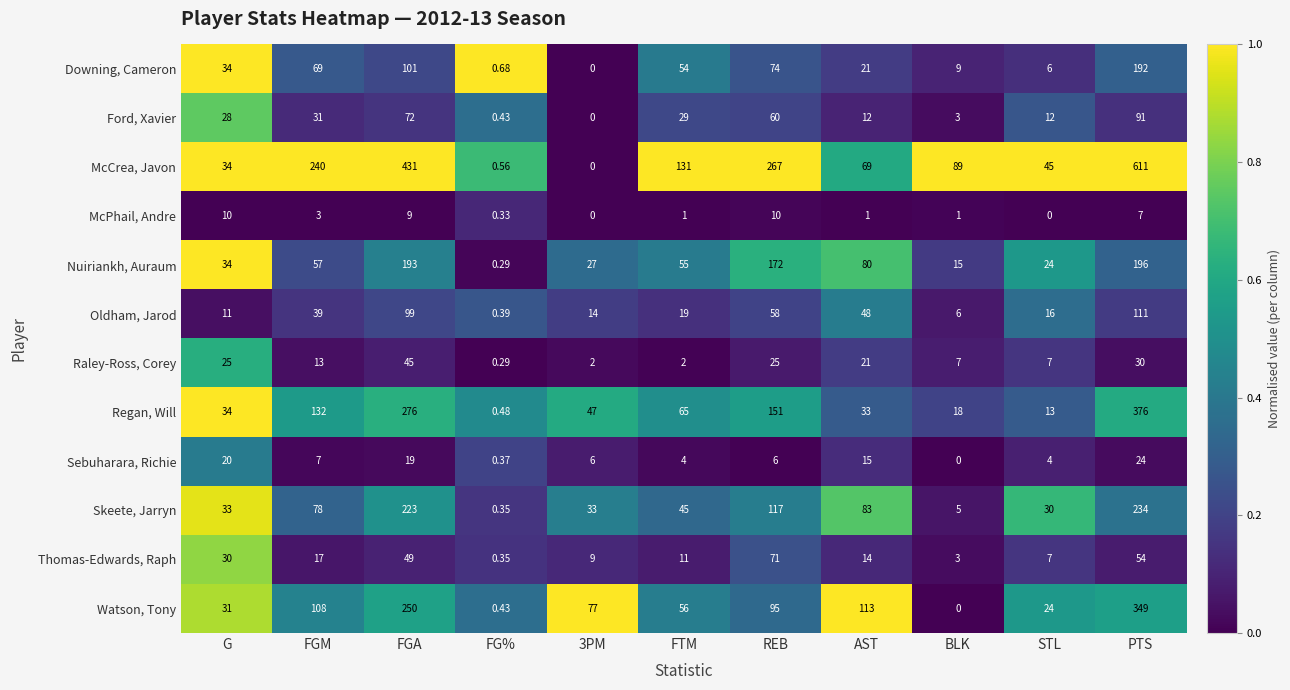

At which label does Thomas-Edwards, Raph first exceed 14?

G